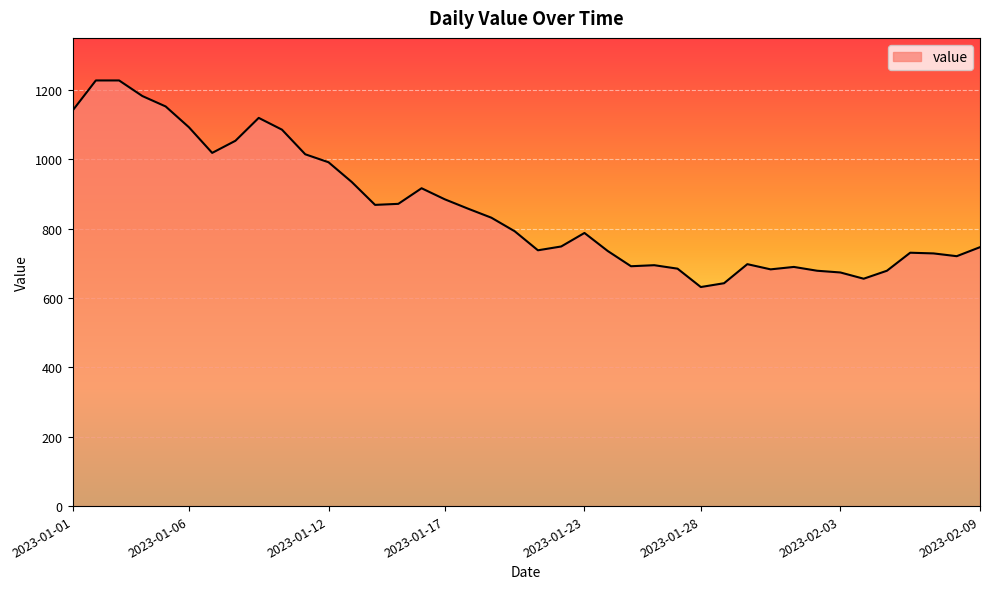

What is the difference between the maximum and minimum values?

596